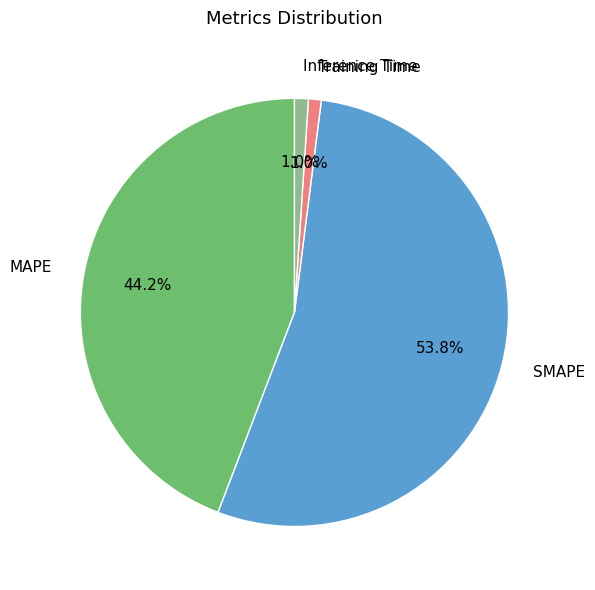

Is there a majority slice in this chart?

Yes